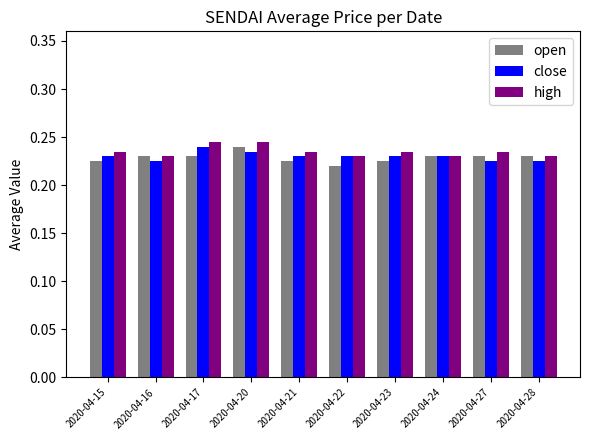

The value of close at 2020-04-28 is 0.4. True or false?

False